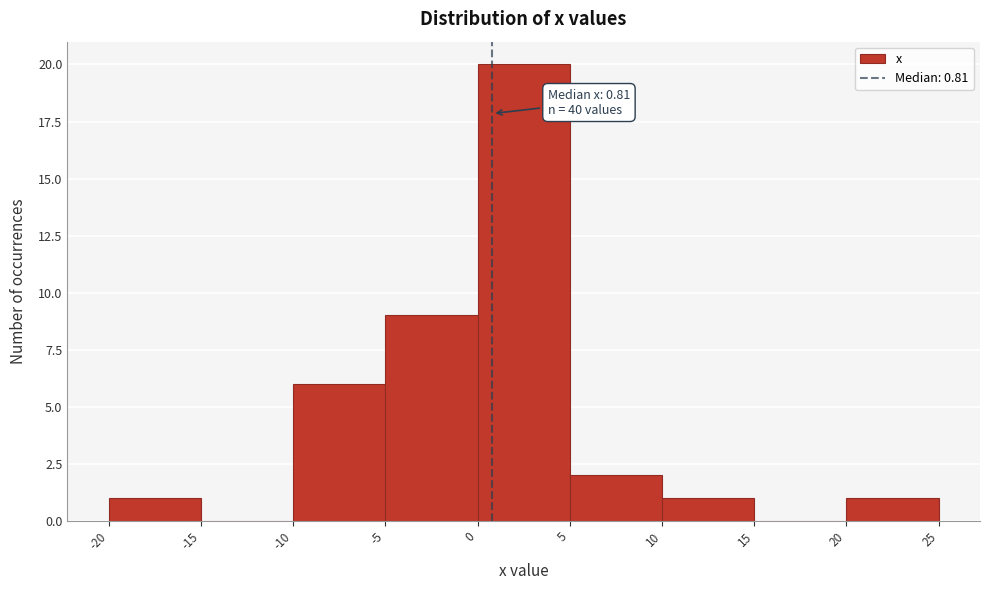

Over which range of the x-axis is the bar tallest?

0 to 5